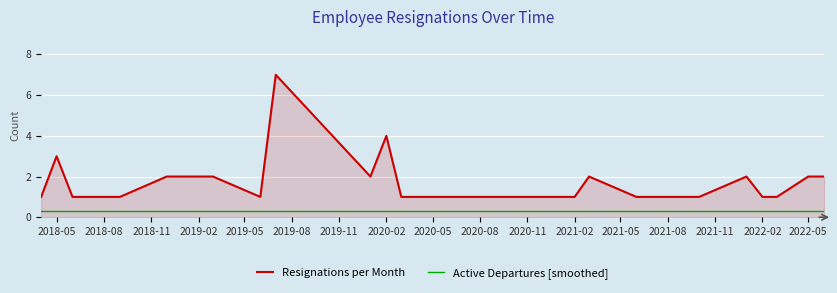

Which series has the widest spread of values?

Resignations per Month